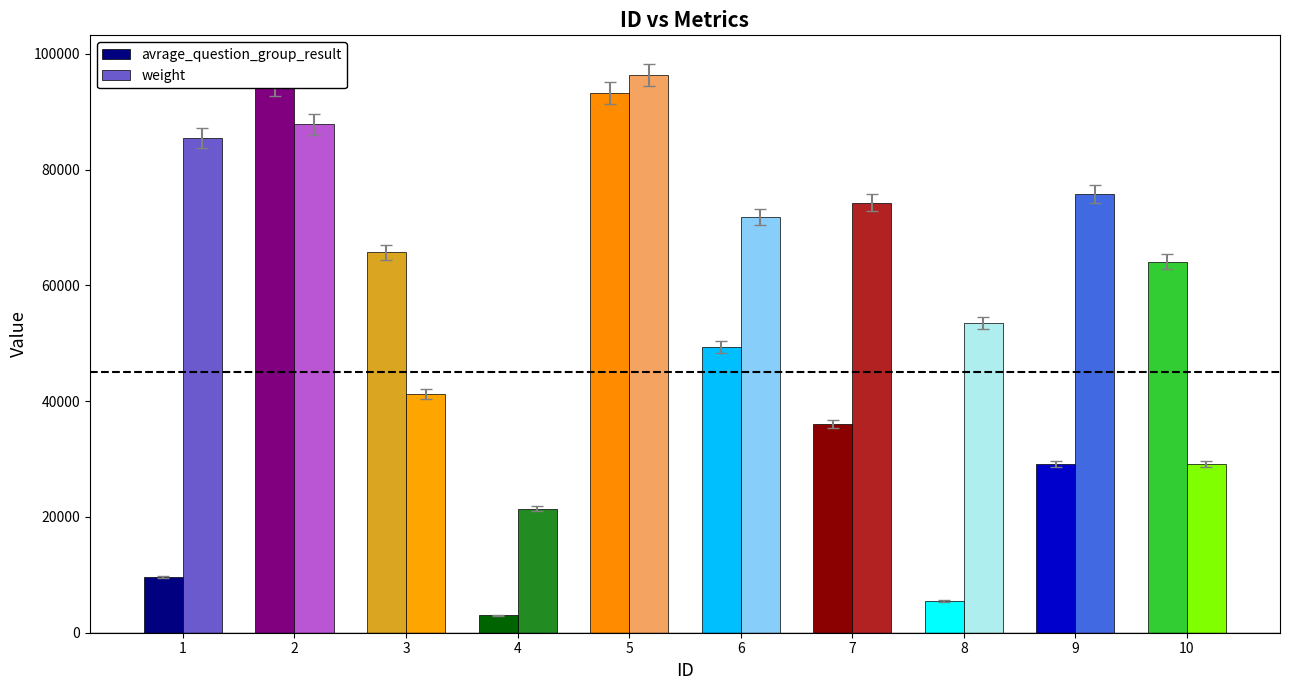

What is the maximum value for avrage_question_group_result?

94676